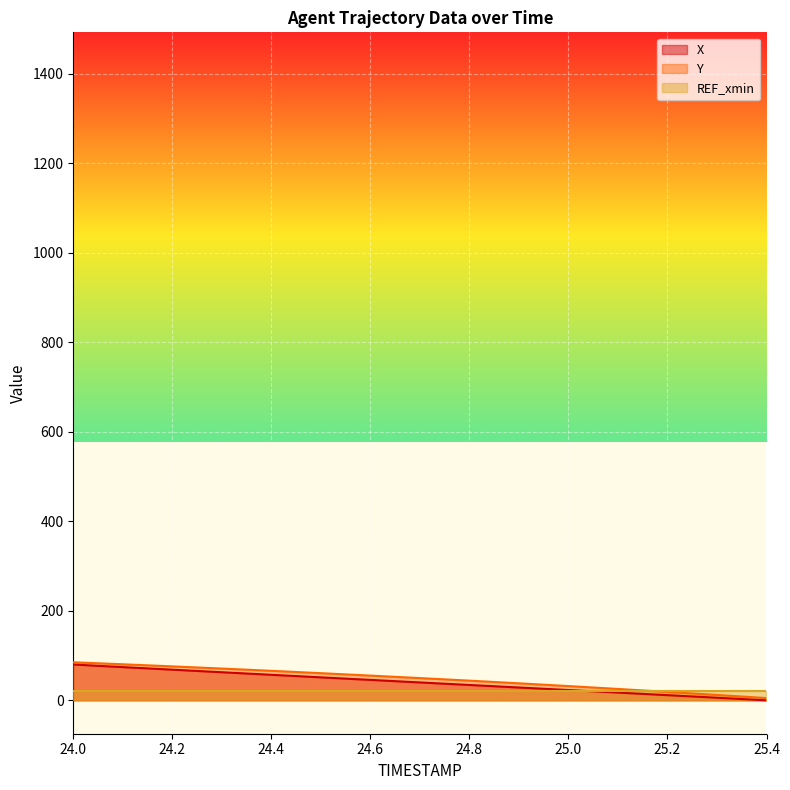

What is the value of the Y point at the 4th from the left?

70.9